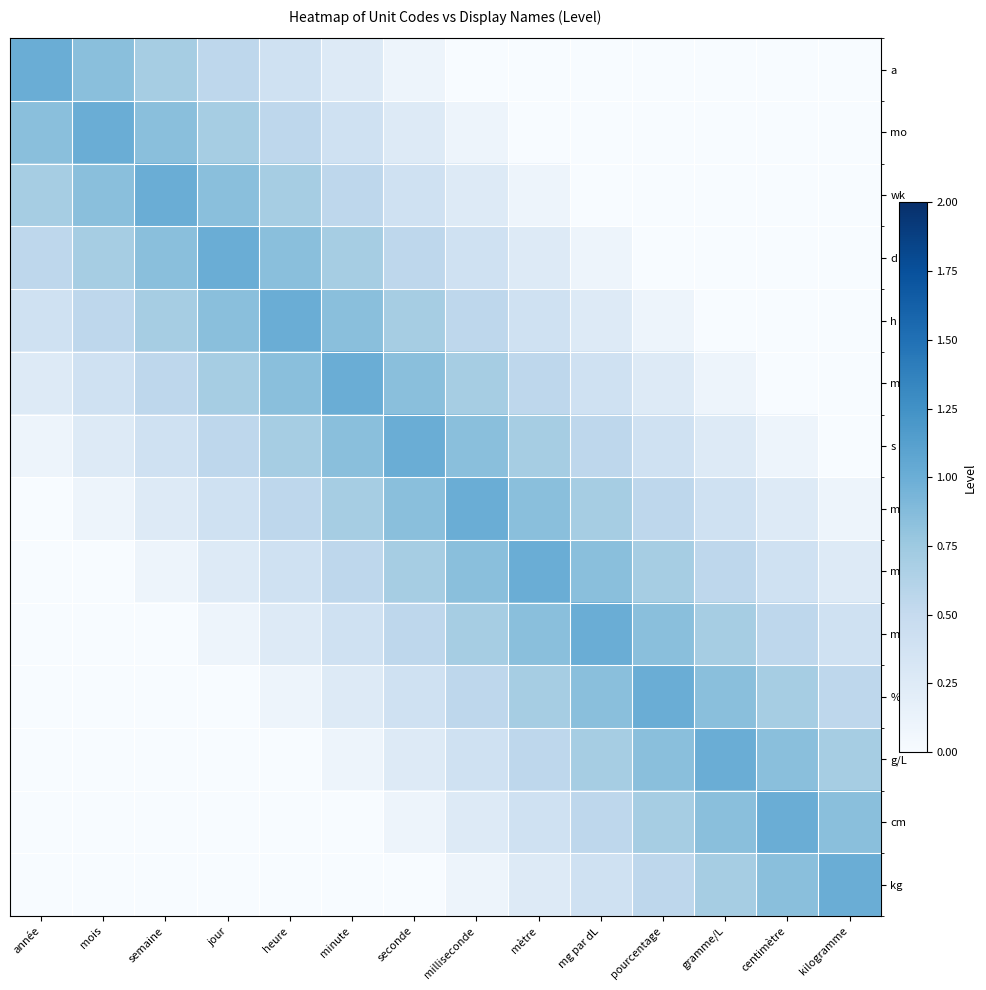

Reading right to left, transcribe all the data shown in this chart.

a: kilogramme=0.0	centimètre=0.0	gramme/L=0.0	pourcentage=0.0	mg par dL=0.0	mètre=0.0	milliseconde=0.0	seconde=0.1	minute=0.2	heure=0.4	jour=0.6	semaine=0.7	mois=0.8	année=1.0
mo: kilogramme=0.0	centimètre=0.0	gramme/L=0.0	pourcentage=0.0	mg par dL=0.0	mètre=0.0	milliseconde=0.1	seconde=0.2	minute=0.4	heure=0.6	jour=0.7	semaine=0.8	mois=1.0	année=0.8
wk: kilogramme=0.0	centimètre=0.0	gramme/L=0.0	pourcentage=0.0	mg par dL=0.0	mètre=0.1	milliseconde=0.2	seconde=0.4	minute=0.6	heure=0.7	jour=0.8	semaine=1.0	mois=0.8	année=0.7
d: kilogramme=0.0	centimètre=0.0	gramme/L=0.0	pourcentage=0.0	mg par dL=0.1	mètre=0.2	milliseconde=0.4	seconde=0.6	minute=0.7	heure=0.8	jour=1.0	semaine=0.8	mois=0.7	année=0.6
h: kilogramme=0.0	centimètre=0.0	gramme/L=0.0	pourcentage=0.1	mg par dL=0.2	mètre=0.4	milliseconde=0.6	seconde=0.7	minute=0.8	heure=1.0	jour=0.8	semaine=0.7	mois=0.6	année=0.4
min: kilogramme=0.0	centimètre=0.0	gramme/L=0.1	pourcentage=0.2	mg par dL=0.4	mètre=0.6	milliseconde=0.7	seconde=0.8	minute=1.0	heure=0.8	jour=0.7	semaine=0.6	mois=0.4	année=0.2
s: kilogramme=0.0	centimètre=0.1	gramme/L=0.2	pourcentage=0.4	mg par dL=0.6	mètre=0.7	milliseconde=0.8	seconde=1.0	minute=0.8	heure=0.7	jour=0.6	semaine=0.4	mois=0.2	année=0.1
ms: kilogramme=0.1	centimètre=0.2	gramme/L=0.4	pourcentage=0.6	mg par dL=0.7	mètre=0.8	milliseconde=1.0	seconde=0.8	minute=0.7	heure=0.6	jour=0.4	semaine=0.2	mois=0.1	année=0.0
m: kilogramme=0.2	centimètre=0.4	gramme/L=0.6	pourcentage=0.7	mg par dL=0.8	mètre=1.0	milliseconde=0.8	seconde=0.7	minute=0.6	heure=0.4	jour=0.2	semaine=0.1	mois=0.0	année=0.0
mg/dL: kilogramme=0.4	centimètre=0.6	gramme/L=0.7	pourcentage=0.8	mg par dL=1.0	mètre=0.8	milliseconde=0.7	seconde=0.6	minute=0.4	heure=0.2	jour=0.1	semaine=0.0	mois=0.0	année=0.0
%: kilogramme=0.6	centimètre=0.7	gramme/L=0.8	pourcentage=1.0	mg par dL=0.8	mètre=0.7	milliseconde=0.6	seconde=0.4	minute=0.2	heure=0.1	jour=0.0	semaine=0.0	mois=0.0	année=0.0
g/L: kilogramme=0.7	centimètre=0.8	gramme/L=1.0	pourcentage=0.8	mg par dL=0.7	mètre=0.6	milliseconde=0.4	seconde=0.2	minute=0.1	heure=0.0	jour=0.0	semaine=0.0	mois=0.0	année=0.0
cm: kilogramme=0.8	centimètre=1.0	gramme/L=0.8	pourcentage=0.7	mg par dL=0.6	mètre=0.4	milliseconde=0.2	seconde=0.1	minute=0.0	heure=0.0	jour=0.0	semaine=0.0	mois=0.0	année=0.0
kg: kilogramme=1.0	centimètre=0.8	gramme/L=0.7	pourcentage=0.6	mg par dL=0.4	mètre=0.2	milliseconde=0.1	seconde=0.0	minute=0.0	heure=0.0	jour=0.0	semaine=0.0	mois=0.0	année=0.0